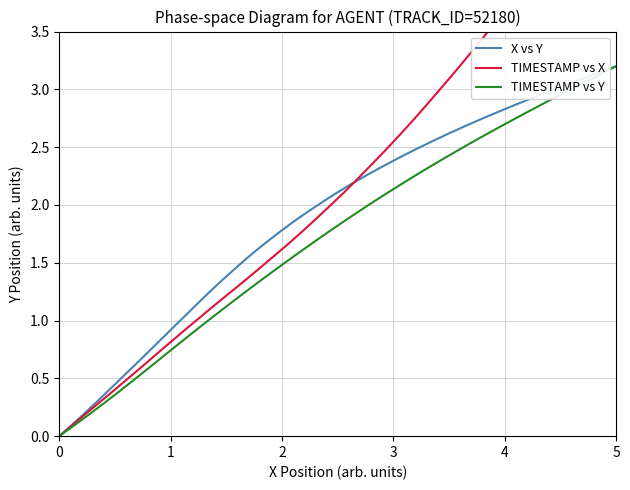

Which series has the widest spread of values?

TIMESTAMP vs X